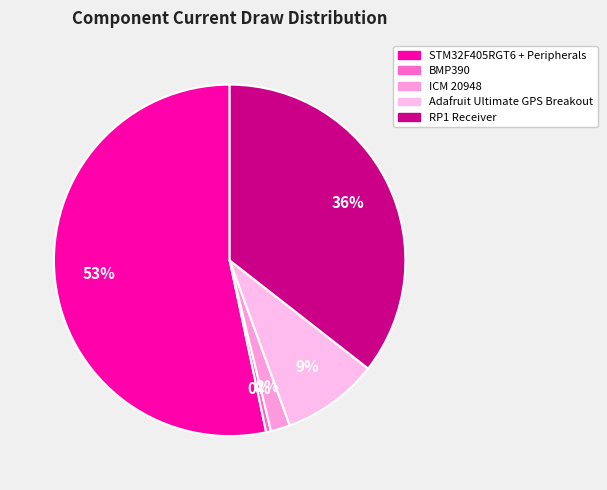

To the nearest percent, what percentage of the pie is ICM 20948?

2%